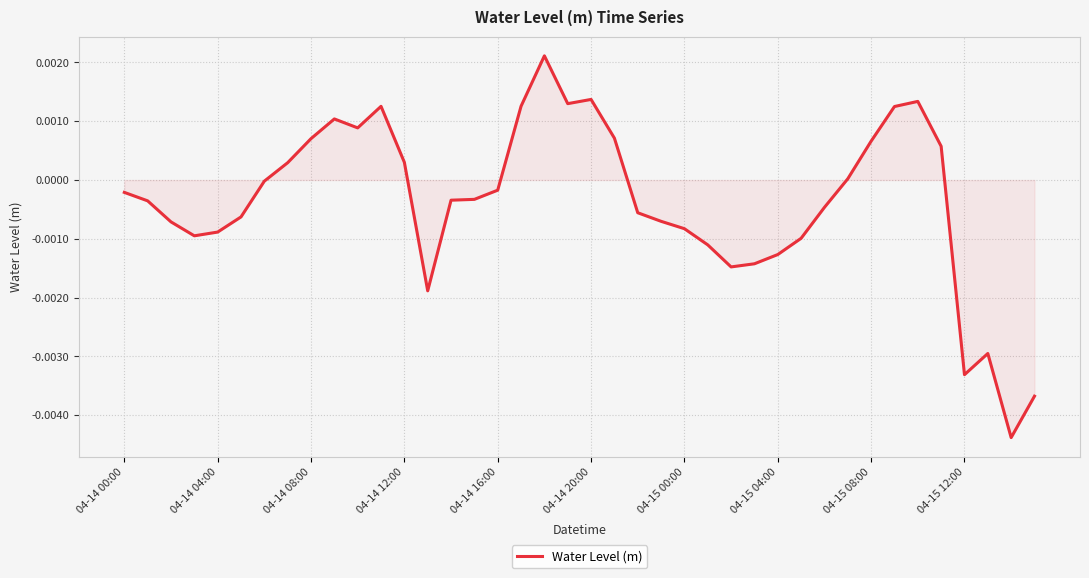

Does the chart display data point markers on the line(s)?

No